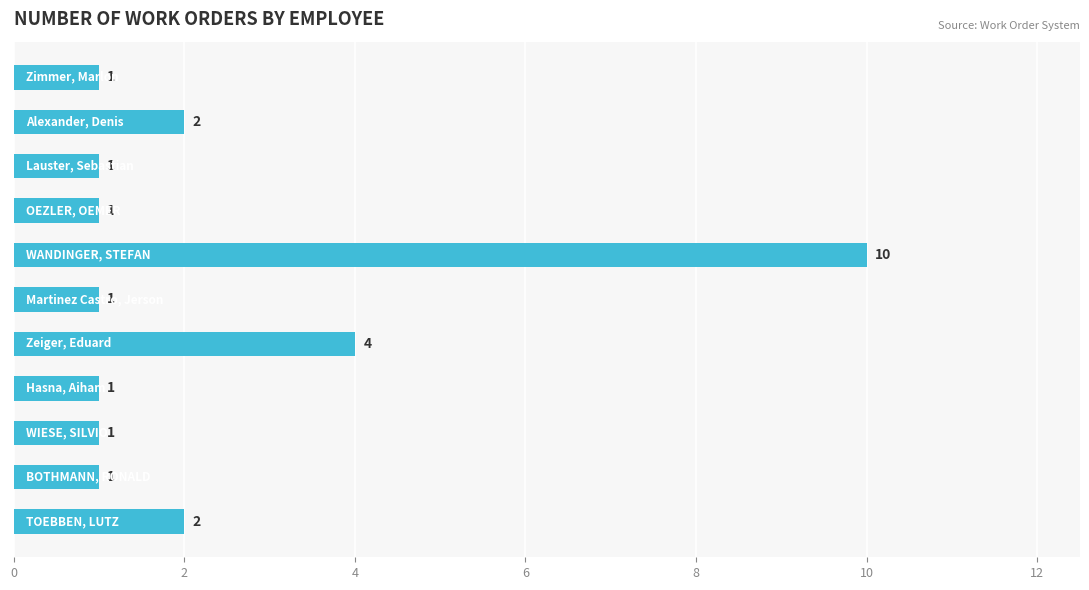

Count the values in the range 1 to 2.

9